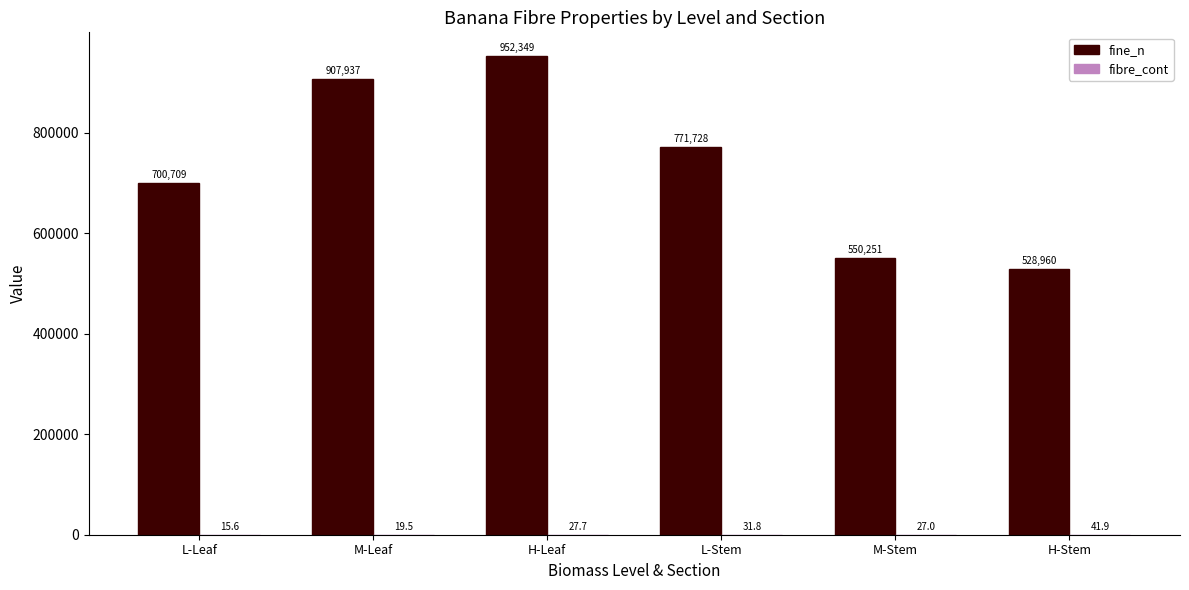

Count the number of categories in the chart.

6